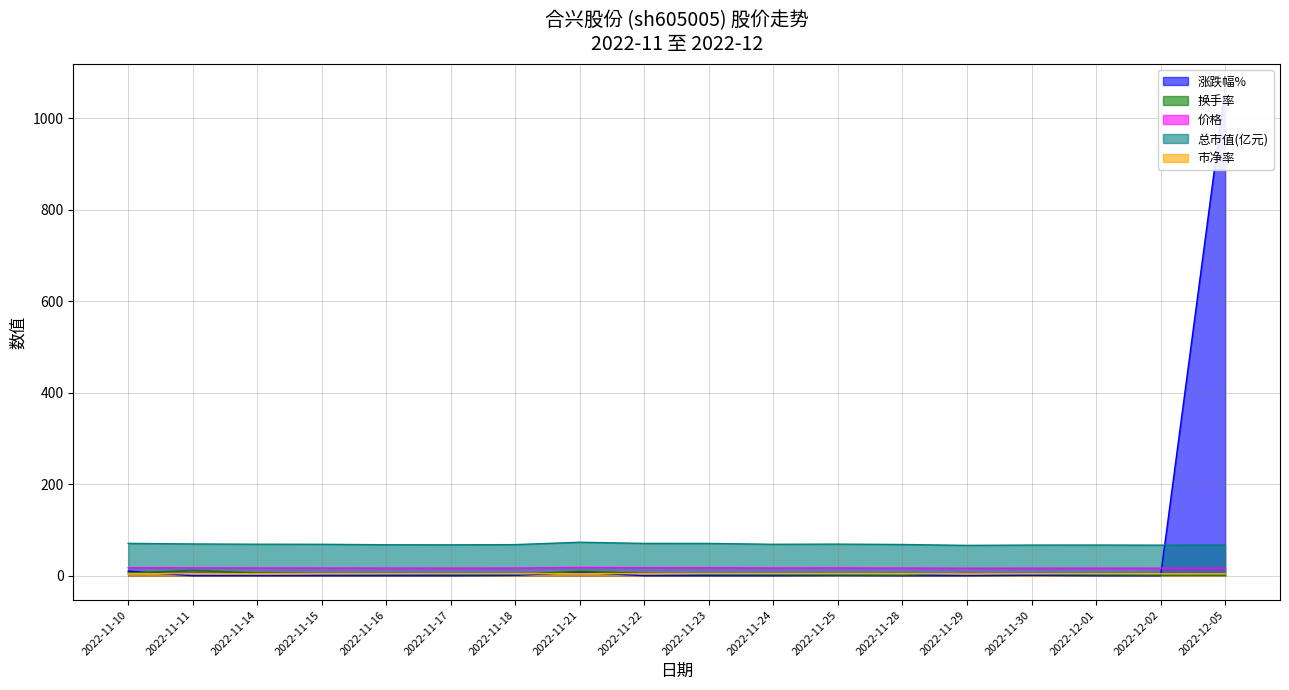

Reading left to right, transcribe all the data shown in this chart.

涨跌幅%: 2022-11-10=10.0	2022-11-11=0.0	2022-11-14=0.0	2022-11-15=0.0	2022-11-16=0.0	2022-11-17=0.0	2022-11-18=0.8	2022-11-21=7.5	2022-11-22=0.0	2022-11-23=0.0	2022-11-24=0.0	2022-11-25=0.5	2022-11-28=0.0	2022-11-29=0.0	2022-11-30=1.0	2022-12-01=0.1	2022-12-02=0.0	2022-12-05=1065.0
换手率: 2022-11-10=5.6	2022-11-11=11.7	2022-11-14=6.0	2022-11-15=4.3	2022-11-16=3.4	2022-11-17=2.8	2022-11-18=2.8	2022-11-21=9.6	2022-11-22=5.2	2022-11-23=2.9	2022-11-24=2.5	2022-11-25=1.8	2022-11-28=1.4	2022-11-29=5.0	2022-11-30=3.2	2022-12-01=2.1	2022-12-02=1.2	2022-12-05=1.2
价格: 2022-11-10=17.5	2022-11-11=17.2	2022-11-14=17.0	2022-11-15=17.0	2022-11-16=16.8	2022-11-17=16.7	2022-11-18=16.8	2022-11-21=18.1	2022-11-22=17.5	2022-11-23=17.5	2022-11-24=17.0	2022-11-25=17.1	2022-11-28=16.9	2022-11-29=16.4	2022-11-30=16.6	2022-12-01=16.6	2022-12-02=16.5	2022-12-05=16.6
总市值(亿元): 2022-11-10=70.7	2022-11-11=69.4	2022-11-14=68.9	2022-11-15=68.7	2022-11-16=67.7	2022-11-17=67.5	2022-11-18=68.0	2022-11-21=73.2	2022-11-22=70.6	2022-11-23=70.6	2022-11-24=68.7	2022-11-25=69.1	2022-11-28=68.3	2022-11-29=66.3	2022-11-30=67.0	2022-12-01=67.0	2022-12-02=66.8	2022-12-05=67.3
市净率: 2022-11-10=4.6	2022-11-11=4.5	2022-11-14=4.5	2022-11-15=4.5	2022-11-16=4.4	2022-11-17=4.4	2022-11-18=4.4	2022-11-21=4.8	2022-11-22=4.6	2022-11-23=4.6	2022-11-24=4.5	2022-11-25=4.5	2022-11-28=4.4	2022-11-29=4.3	2022-11-30=4.3	2022-12-01=4.3	2022-12-02=4.3	2022-12-05=4.4